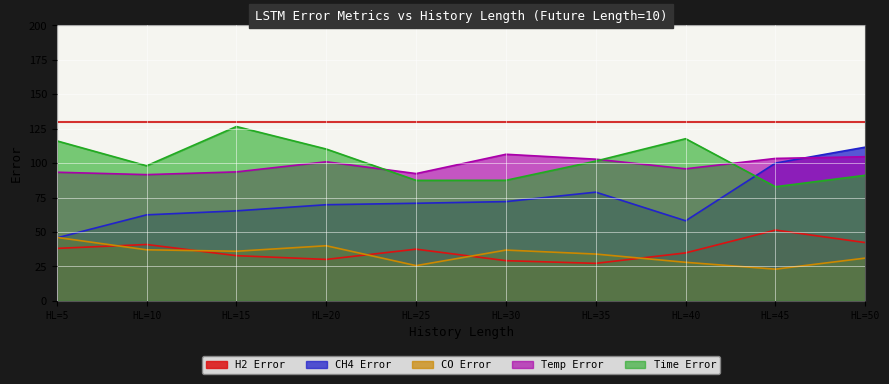

How many intersections are there between LSTM_CO and LSTM_H2?

5